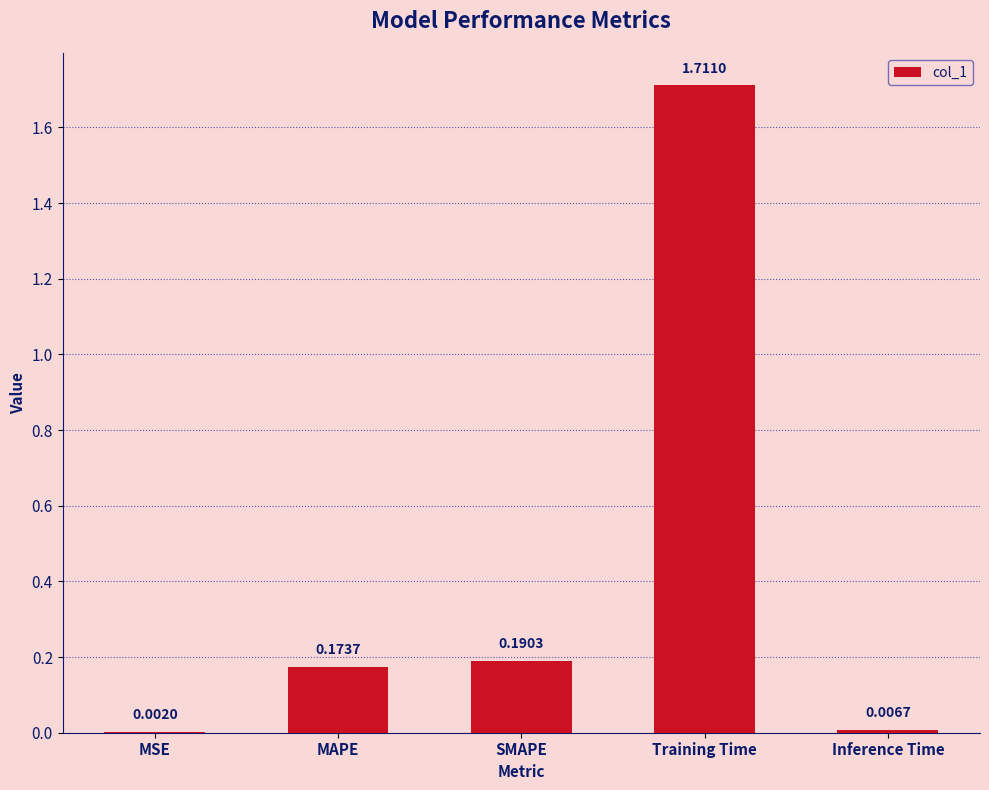

What is the change in value from MSE to SMAPE?

+0.2